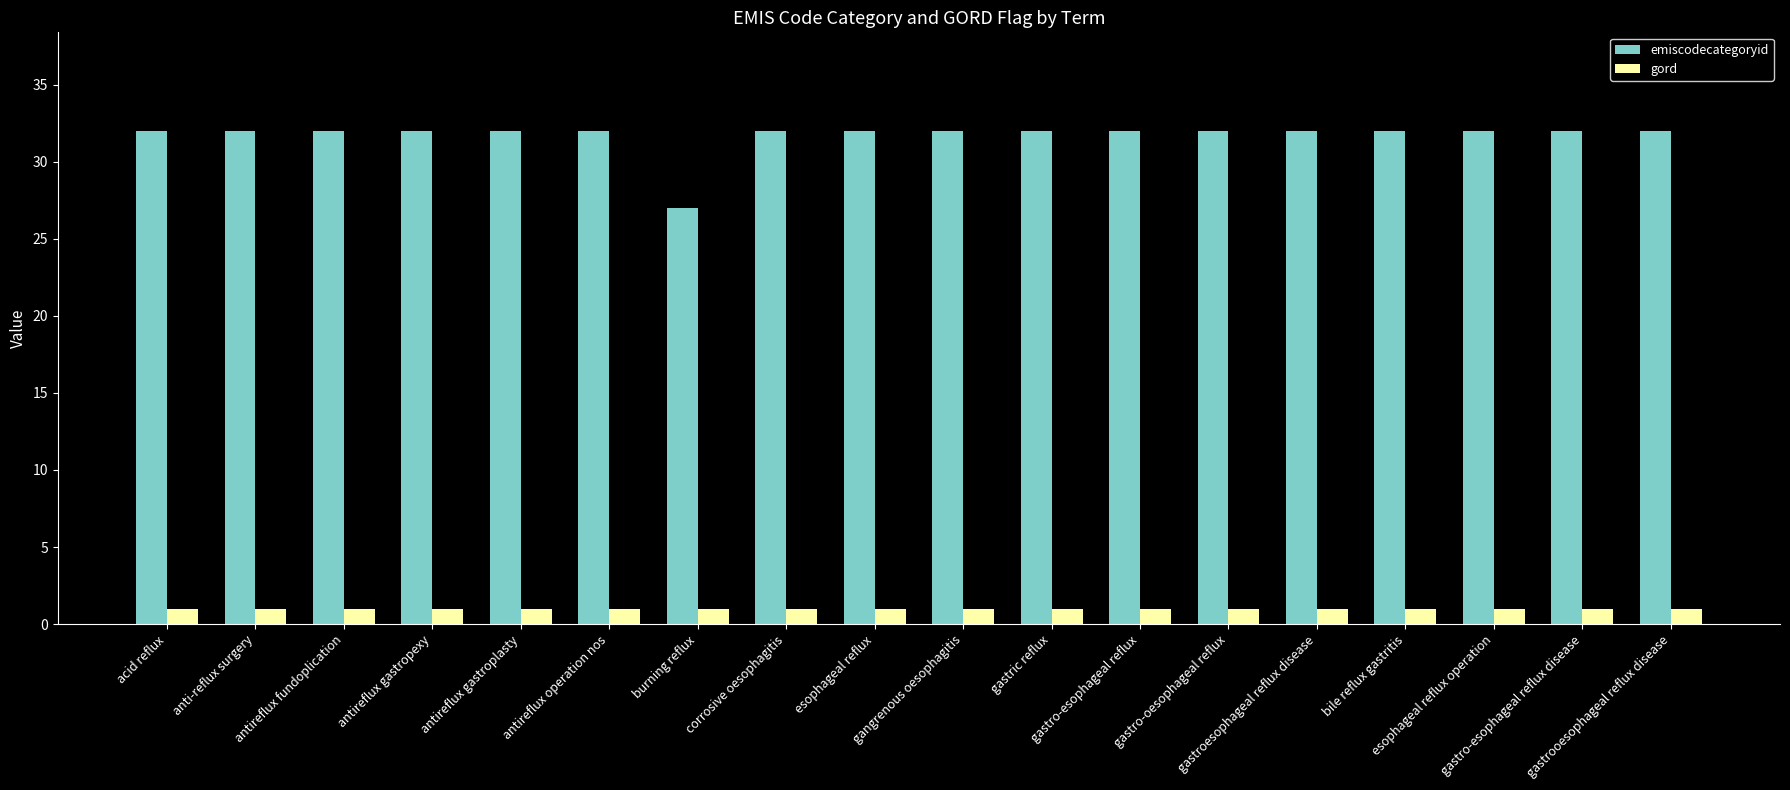

What is the greatest value displayed?

32